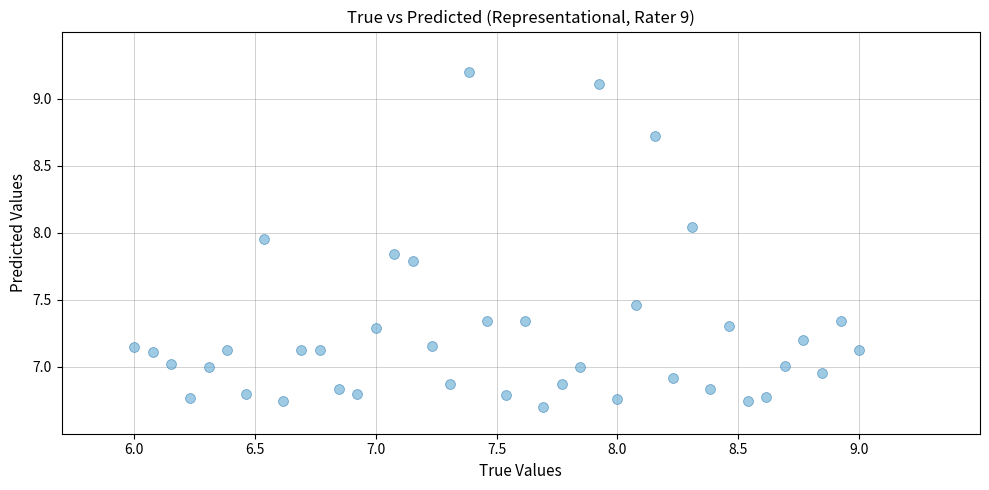

What is the range of X values (max minus min)?

3.0